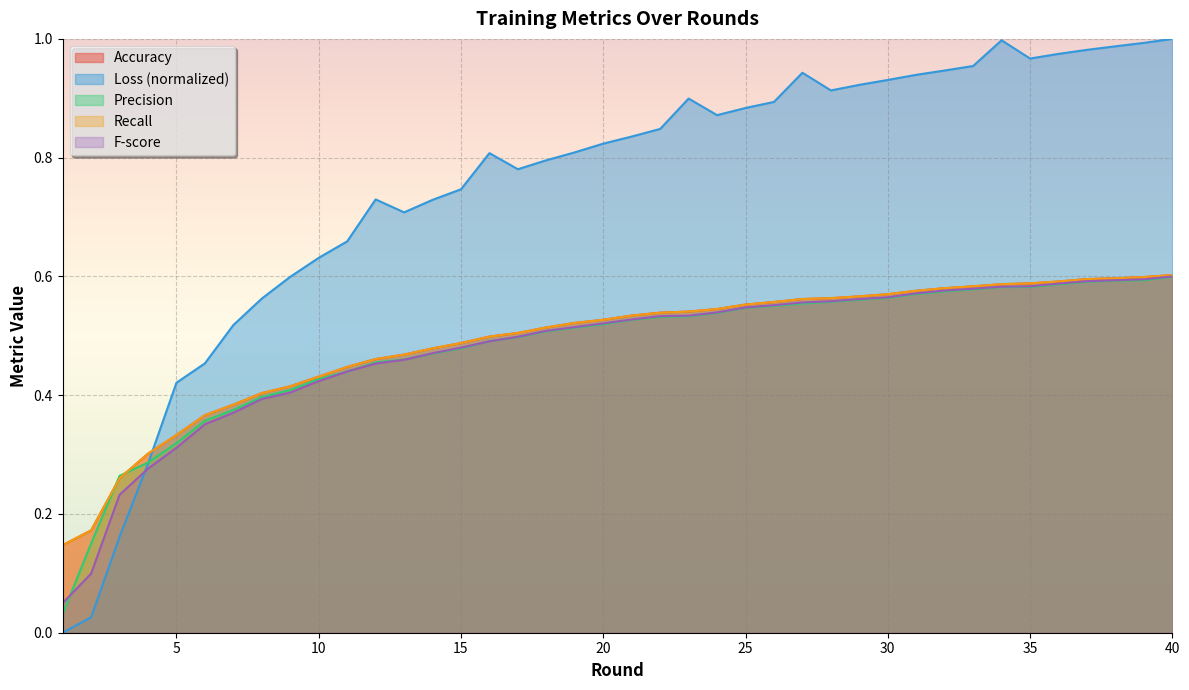

True or false: Accuracy has more than 1 interior local peaks.

False